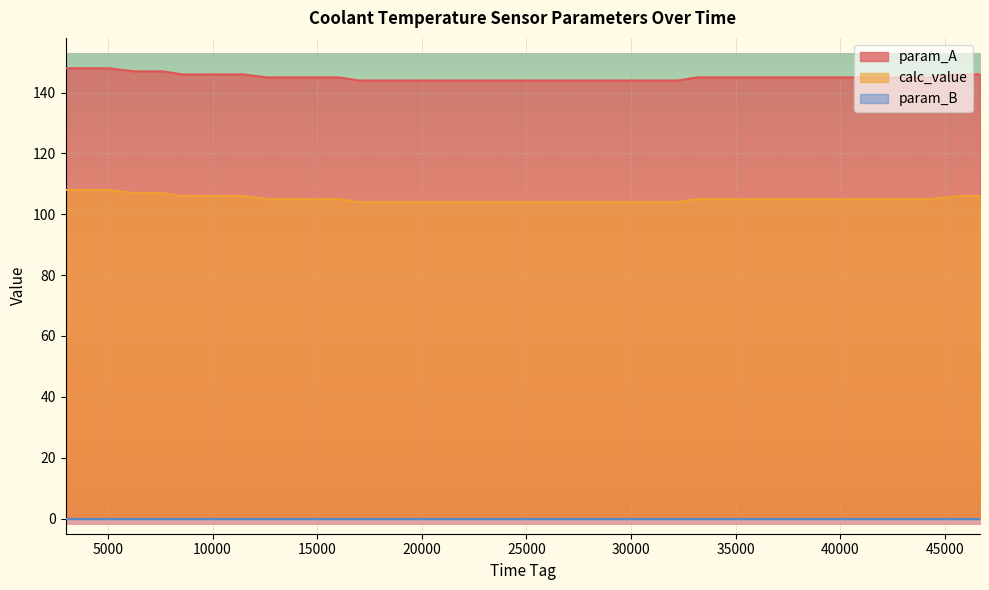

How many values in the calc_value series are below 105?

14